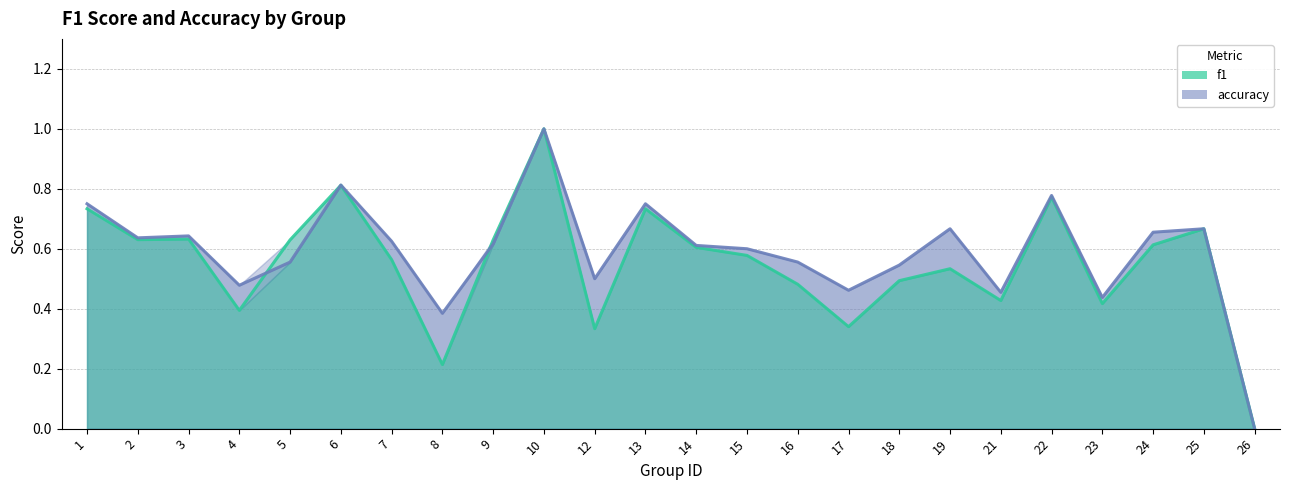

What is the difference between the maximum and second lowest values in the accuracy series?

0.6